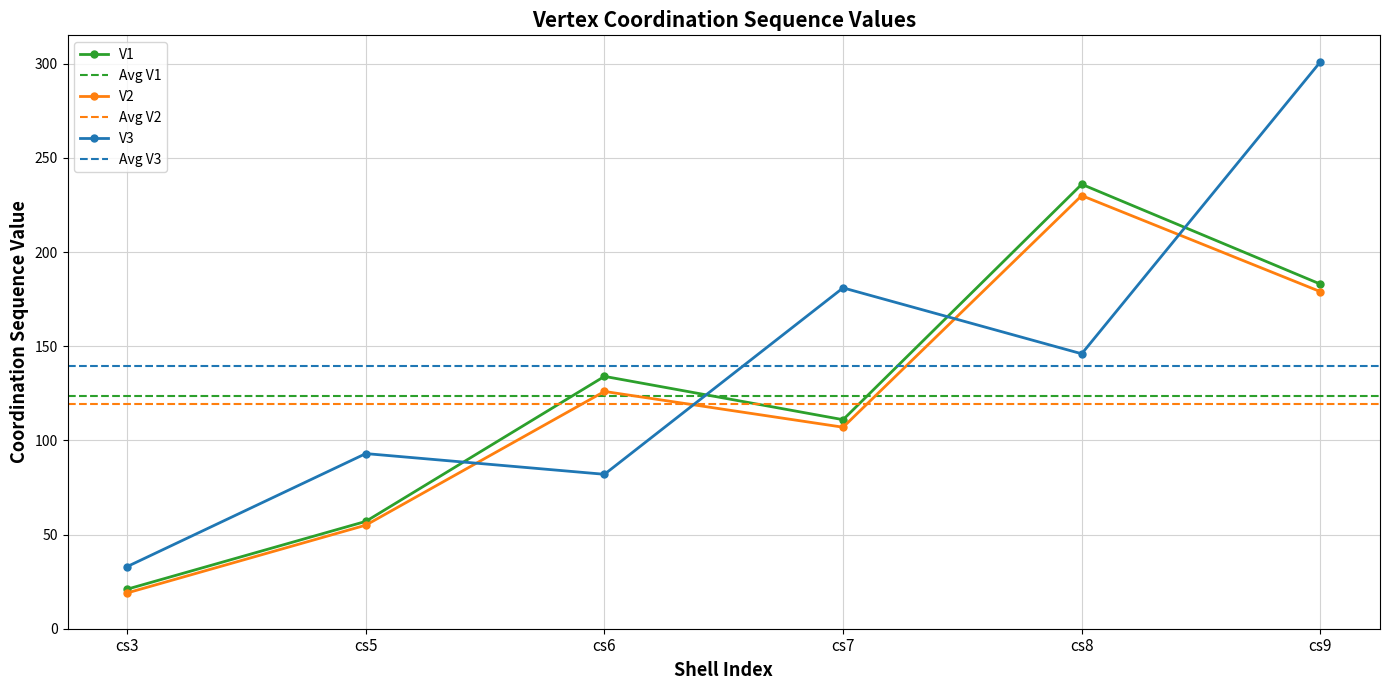

At how many categories does at least one series exceed 22?

6